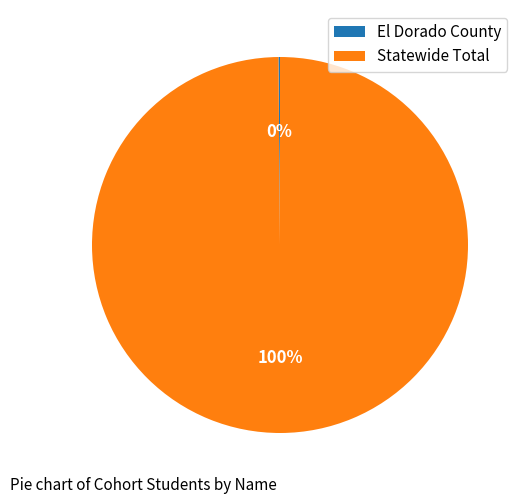

Which slice is the largest?

Statewide Total